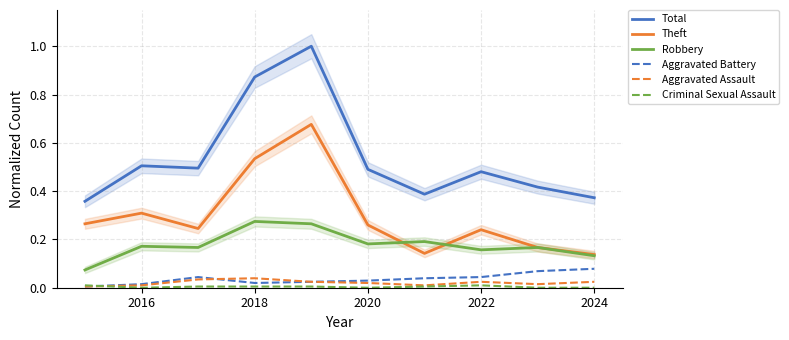

Is it true that Total equals 0.6 at 2018?

False